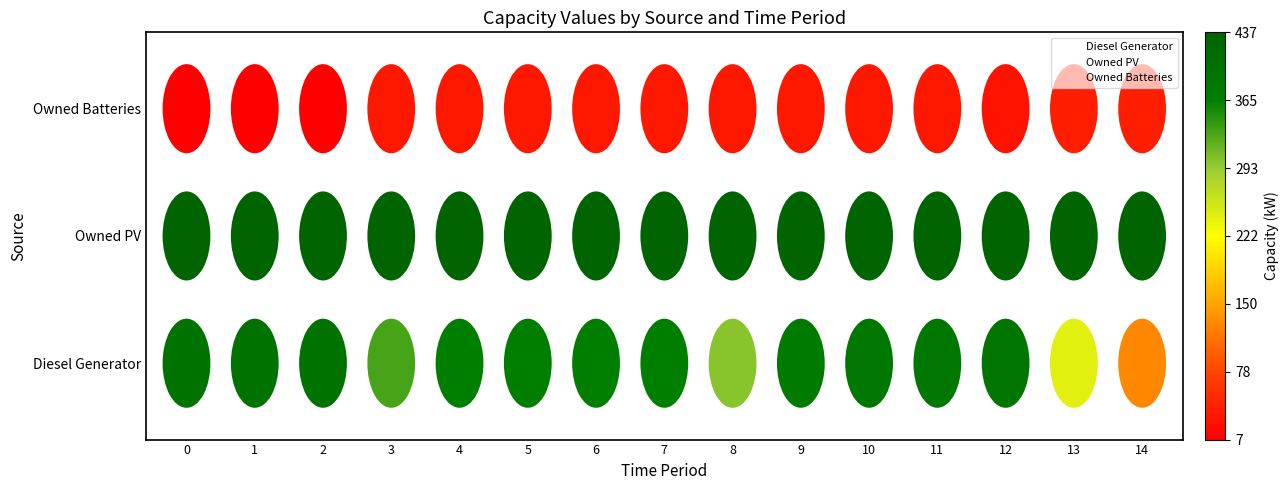

What are all the series names shown in the legend?

Diesel Generator, Owned PV, Owned Batteries